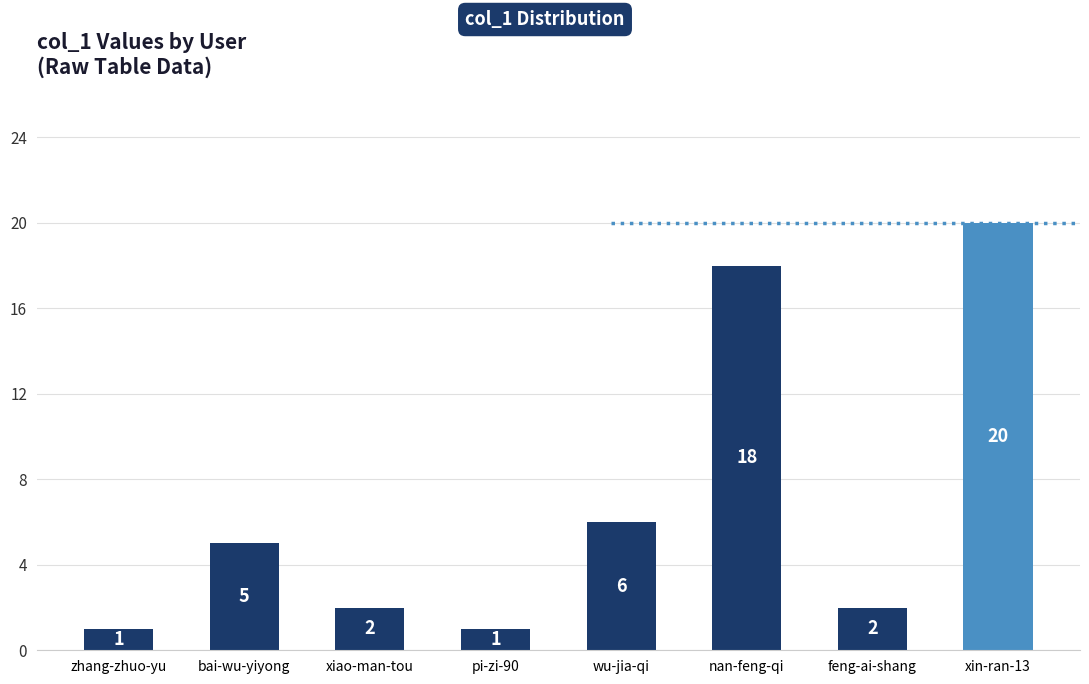

Where is the data nearest to the value 10?

wu-jia-qi